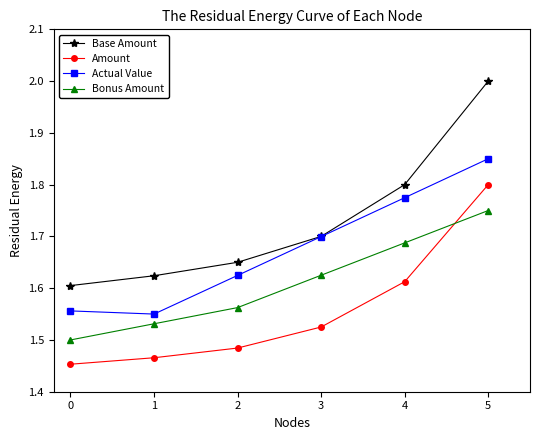

What is the sum of the Actual Value values at 2 and 5?

3.5